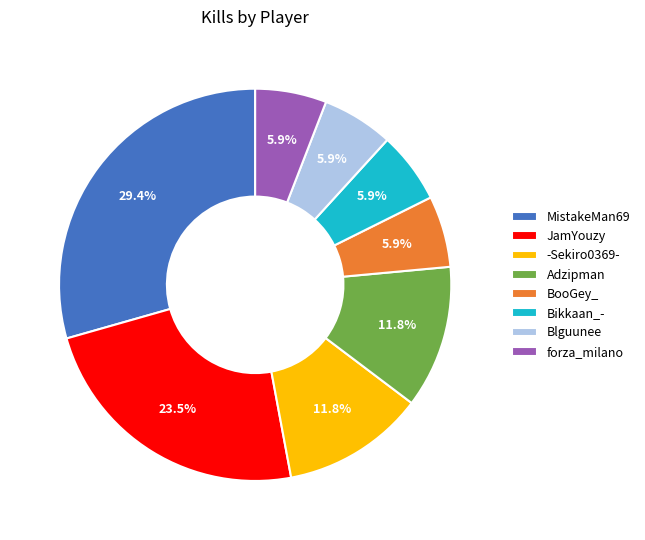

The MistakeMan69 slice represents 15% of the pie. True or false?

False